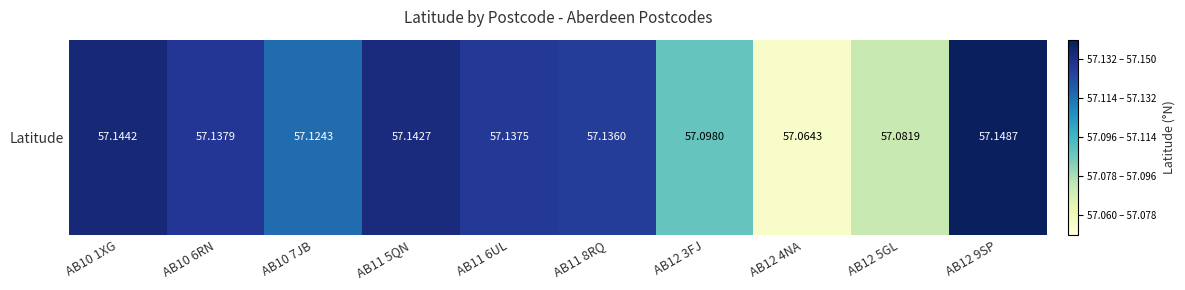

Reading left to right, extract all data points from this chart.

57.1	57.1	57.1	57.1	57.1	57.1	57.1	57.1	57.1	57.1